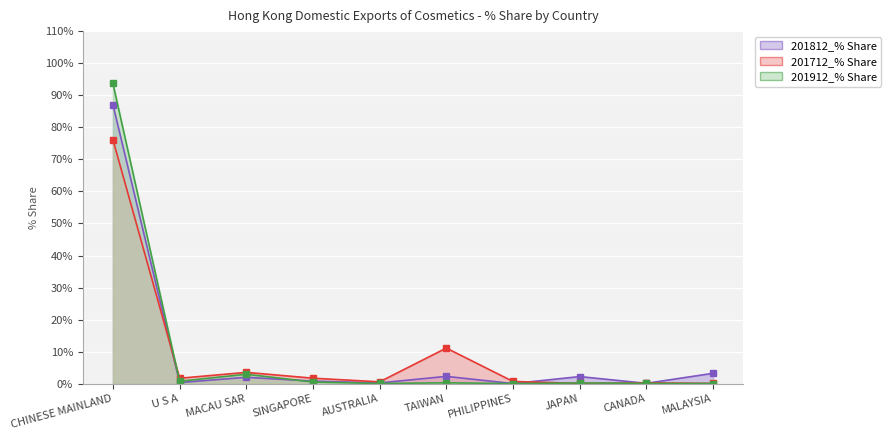

What is the sum of the 201912_% Share values at SINGAPORE and MACAU SAR?

3.5